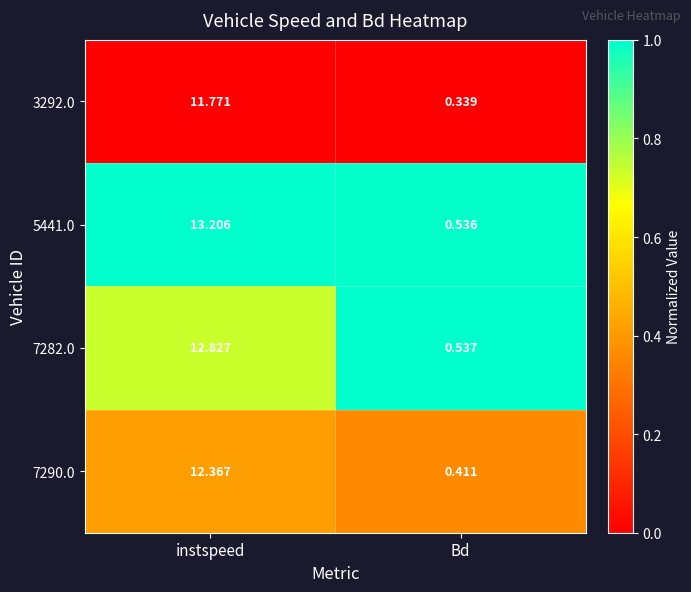

Count the number of categories in the chart.

2